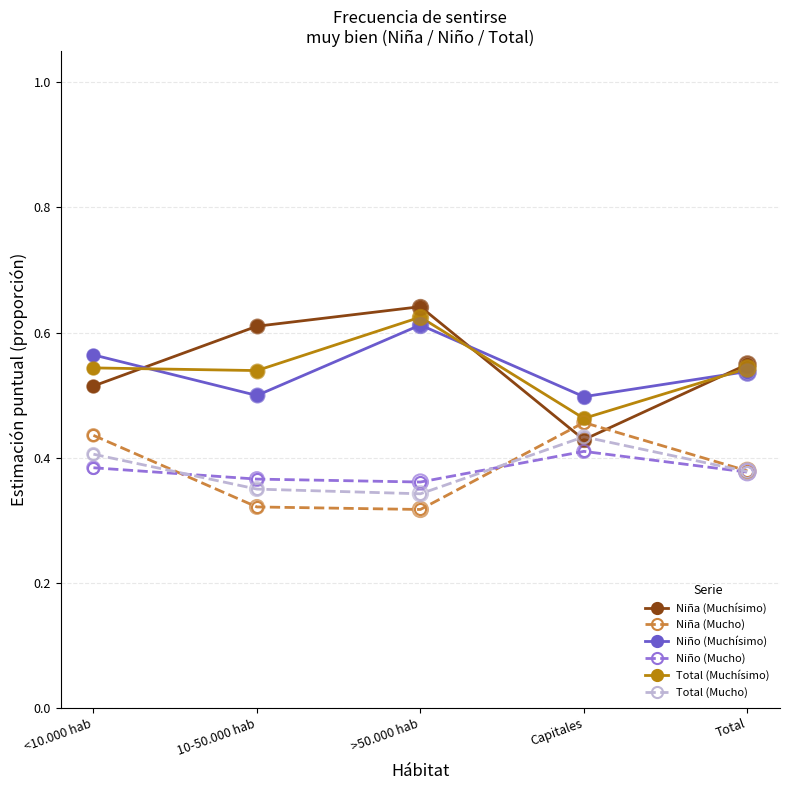

What is the total value across all series at >50.000 hab?

2.9